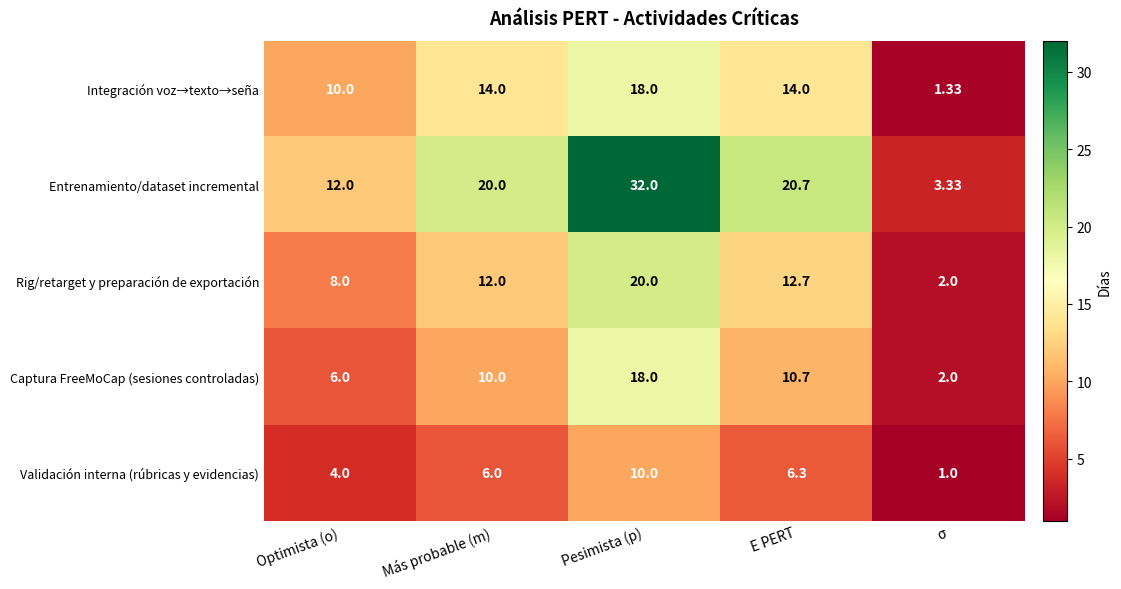

At how many categories does at least one series exceed 21?

1